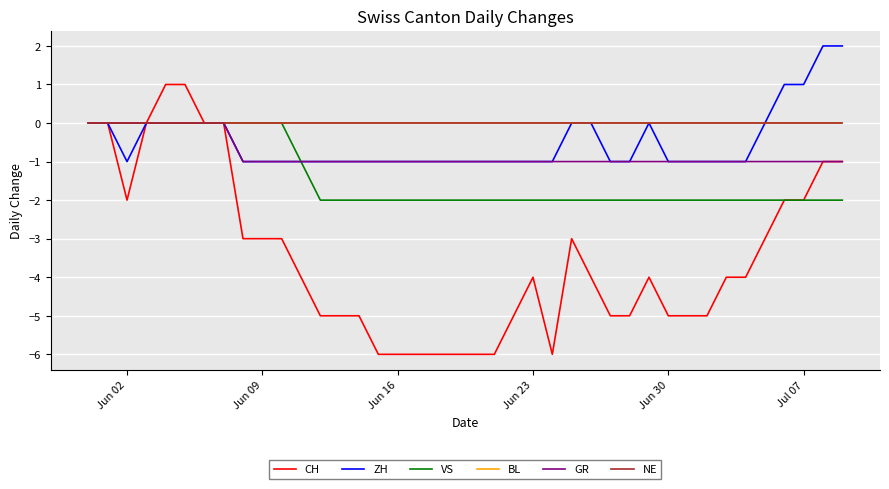

True or false: CH and ZH cross at least once.

False